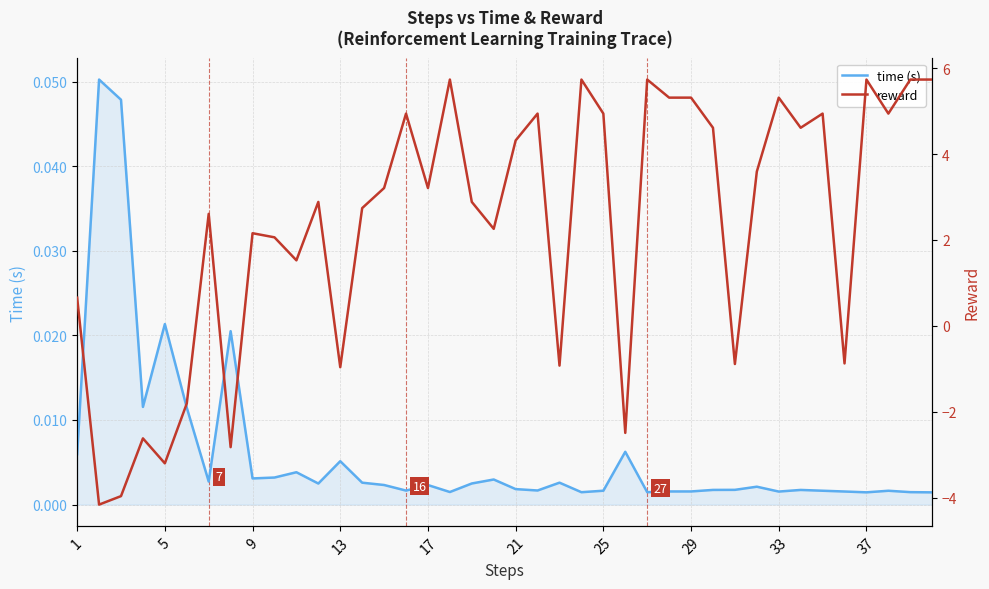

Which series ends up on top after the final intersection of reward and time (s)?

reward